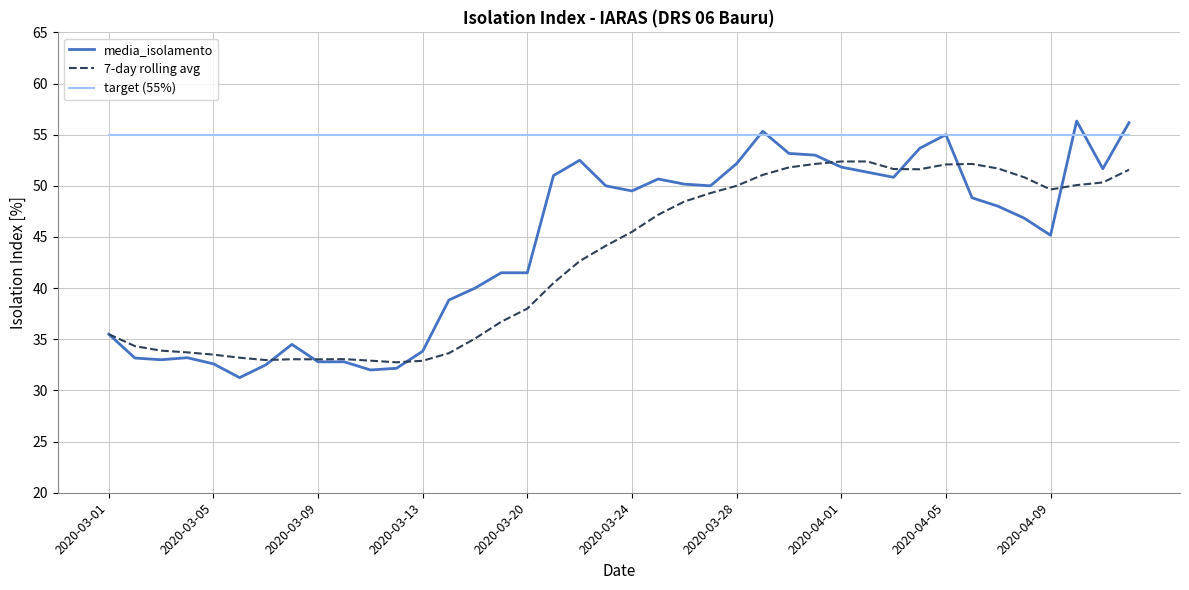

Which series has the largest range (max minus min)?

media_isolamento